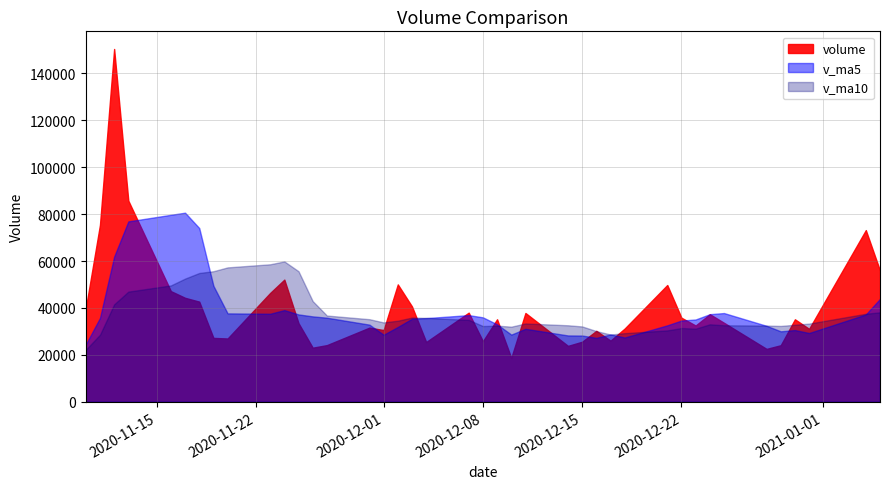

Reading right to left, what are all the values shown in this chart?

volume: 2020-11-10=39813.0	2020-11-11=75380.4	2020-11-12=150332.3	2020-11-13=85722.8	2020-11-16=47172.2	2020-11-17=44329.1	2020-11-18=42694.0	2020-11-19=27246.0	2020-11-20=26997.9	2020-11-23=46395.5	2020-11-24=52076.2	2020-11-25=33514.2	2020-11-26=23076.4	2020-11-27=24168.3	2020-11-30=31620.3	2020-12-01=30587.0	2020-12-02=50032.3	2020-12-03=40649.0	2020-12-04=25494.4	2020-12-07=38001.4	2020-12-08=25830.0	2020-12-09=35186.3	2020-12-10=18720.3	2020-12-11=37858.0	2020-12-14=23850.0	2020-12-15=25620.6	2020-12-16=30253.0	2020-12-17=26073.9	2020-12-18=31255.0	2020-12-21=49775.7	2020-12-22=35835.0	2020-12-23=32524.0	2020-12-24=37342.0	2020-12-25=33682.0	2020-12-28=22564.7	2020-12-29=24125.9	2020-12-30=35171.8	2020-12-31=31107.0	2021-01-04=73168.2	2021-01-05=55909.9
v_ma5: 2020-11-10=24441.9	2020-11-11=35756.3	2020-11-12=61875.0	2020-11-13=76876.2	2020-11-16=79684.1	2020-11-17=80587.4	2020-11-18=74050.1	2020-11-19=49432.8	2020-11-20=37687.8	2020-11-23=37532.5	2020-11-24=39081.9	2020-11-25=37245.9	2020-11-26=36412.0	2020-11-27=35846.1	2020-11-30=32891.1	2020-12-01=28593.2	2020-12-02=31896.9	2020-12-03=35411.4	2020-12-04=35676.6	2020-12-07=36952.8	2020-12-08=36001.4	2020-12-09=33032.2	2020-12-10=28646.5	2020-12-11=31119.2	2020-12-14=28288.9	2020-12-15=28247.0	2020-12-16=27260.4	2020-12-17=28731.1	2020-12-18=27410.5	2020-12-21=32595.6	2020-12-22=34638.5	2020-12-23=35092.7	2020-12-24=37346.3	2020-12-25=37831.7	2020-12-28=32389.5	2020-12-29=30047.7	2020-12-30=30577.3	2020-12-31=29330.3	2021-01-04=37227.5	2021-01-05=43896.6
v_ma10: 2020-11-10=22232.4	2020-11-11=28580.8	2020-11-12=41541.4	2020-11-13=46959.0	2020-11-16=49602.3	2020-11-17=52514.6	2020-11-18=54903.2	2020-11-19=55653.9	2020-11-20=57282.0	2020-11-23=58608.3	2020-11-24=59834.6	2020-11-25=55648.0	2020-11-26=42922.4	2020-11-27=36767.0	2020-11-30=35211.8	2020-12-01=33837.6	2020-12-02=34571.4	2020-12-03=35911.7	2020-12-04=35761.4	2020-12-07=34922.0	2020-12-08=32297.3	2020-12-09=32464.5	2020-12-10=32028.9	2020-12-11=33397.9	2020-12-14=32620.9	2020-12-15=32124.2	2020-12-16=30146.3	2020-12-17=28688.8	2020-12-18=29264.8	2020-12-21=30442.3	2020-12-22=31442.8	2020-12-23=31176.5	2020-12-24=33038.7	2020-12-25=32621.1	2020-12-28=32492.6	2020-12-29=32343.1	2020-12-30=32835.0	2020-12-31=33338.3	2021-01-04=37529.6	2021-01-05=38143.1